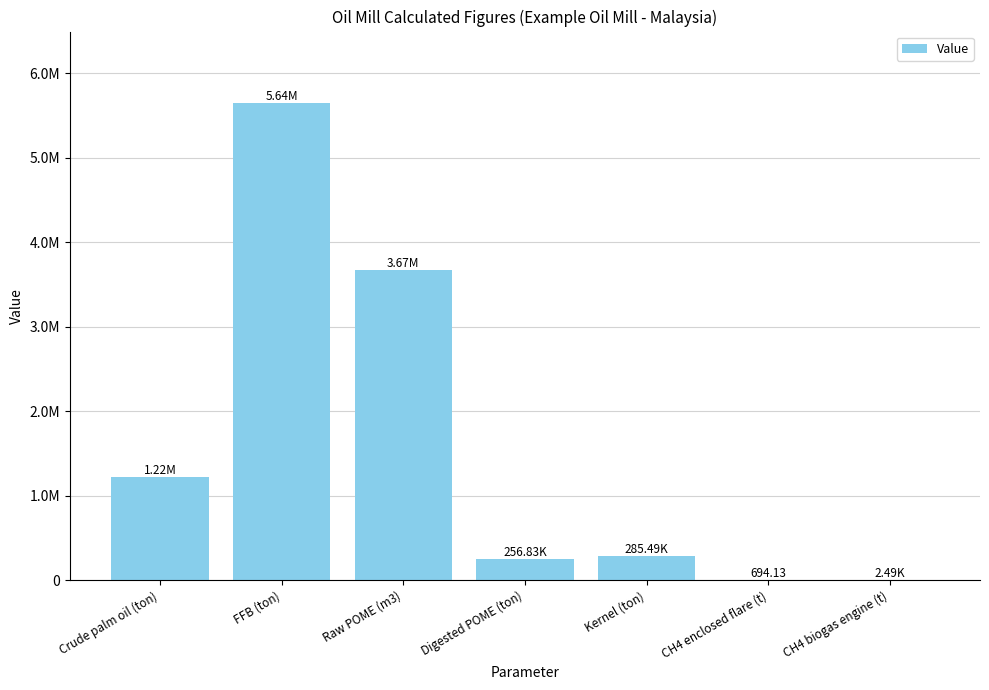

What is the average value?

1582370.6